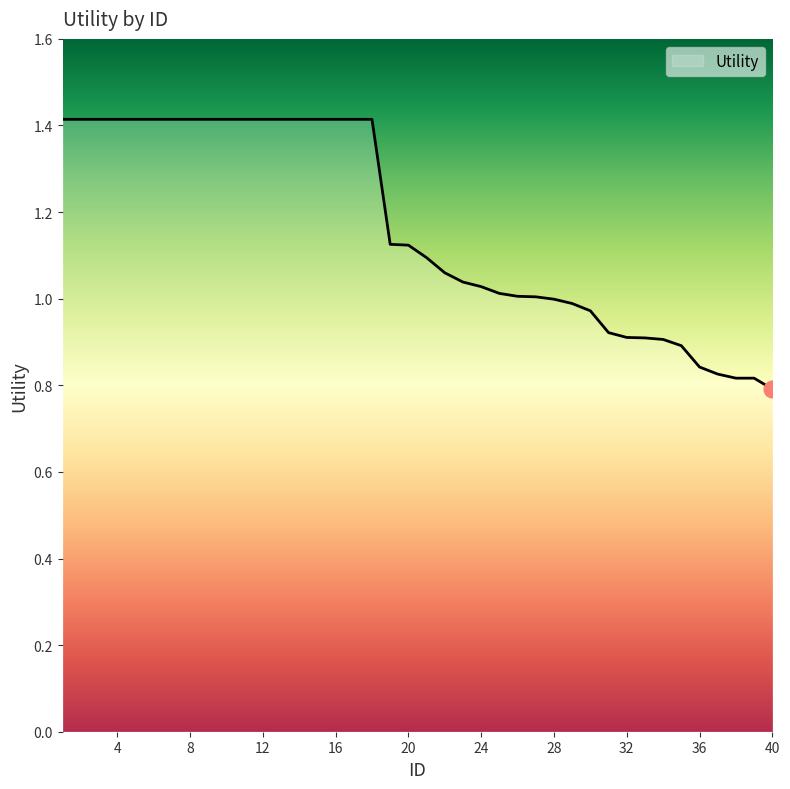

How many series are shown in this chart?

1